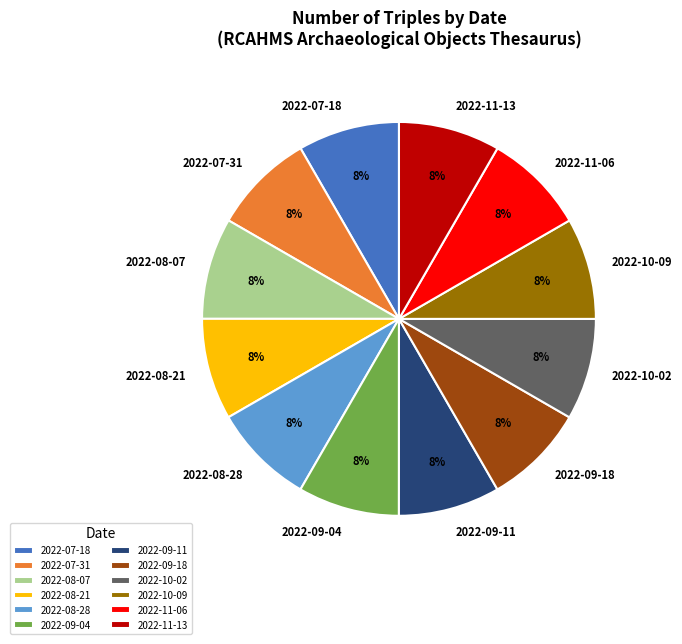

To the nearest percent, what is the combined percentage of 2022-10-09 and 2022-09-04?

17%